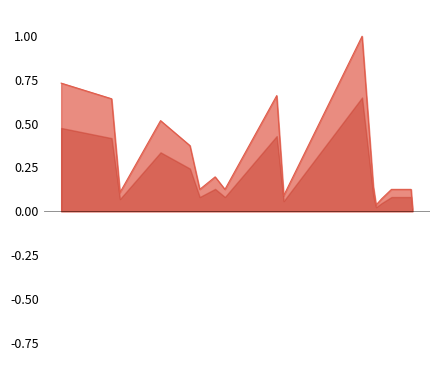

What is the sum of all values?

5.2